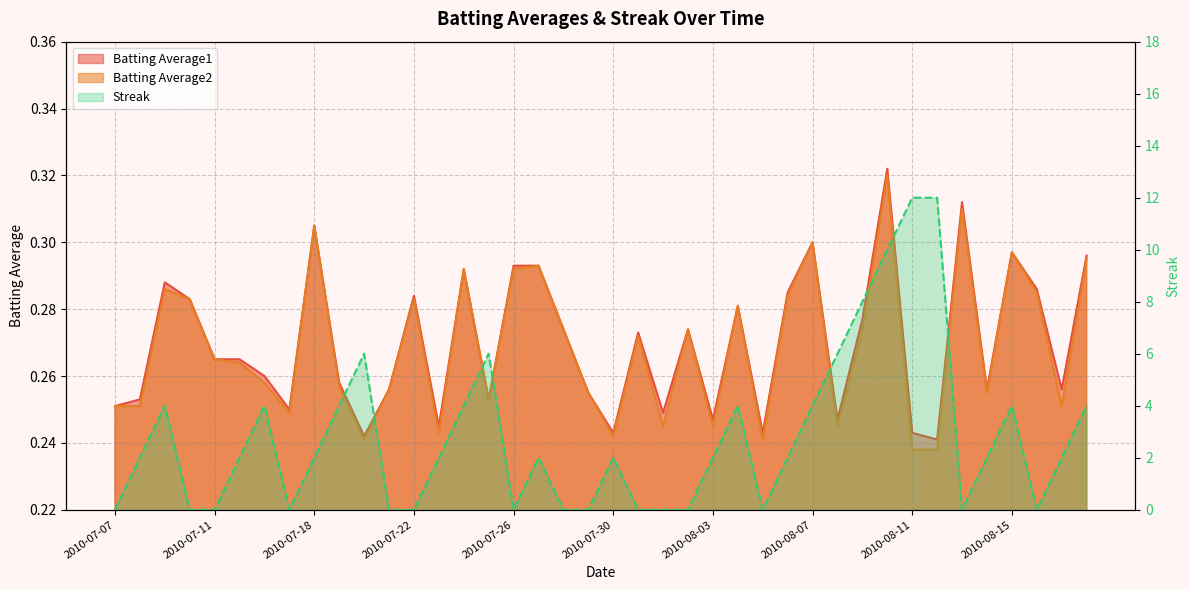

Which series has the largest total across all categories?

Streak